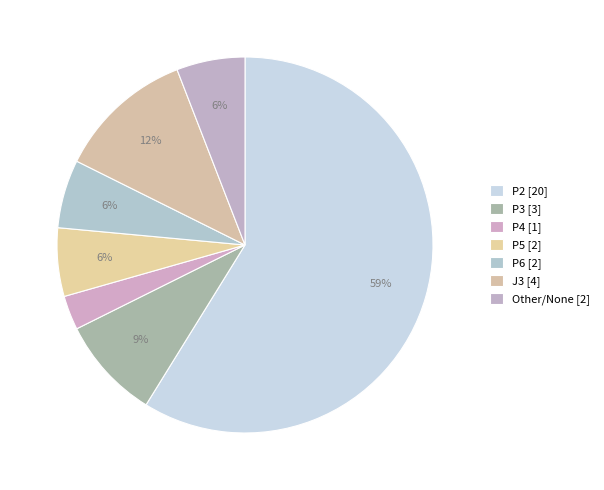

How many segments does this pie chart have?

7